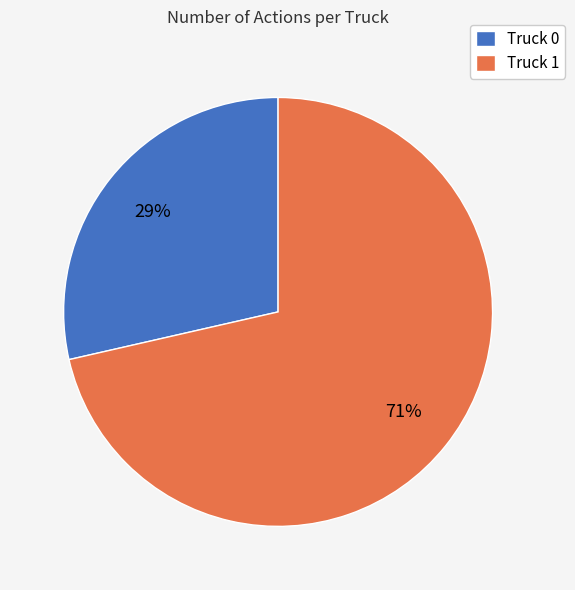

Which category has the biggest portion of the pie?

Truck 1